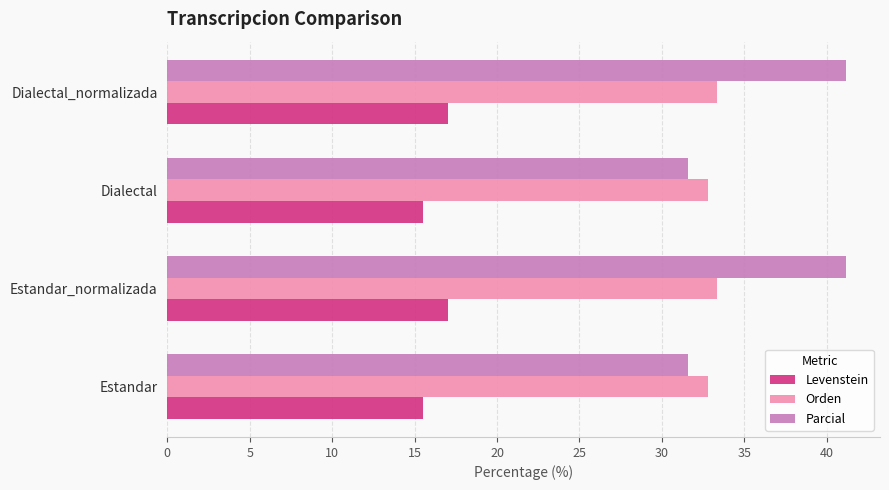

Which series changed the most between Dialectal and Dialectal_normalizada?

Parcial